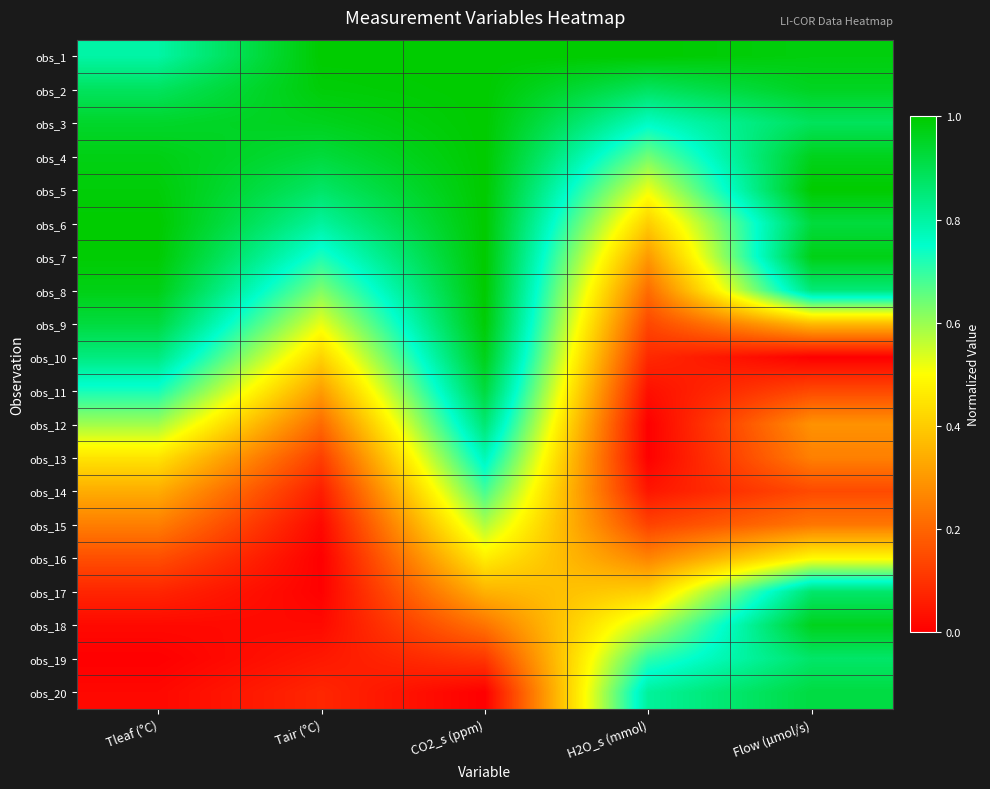

Which category has the highest value across all series?

Tair (°C)